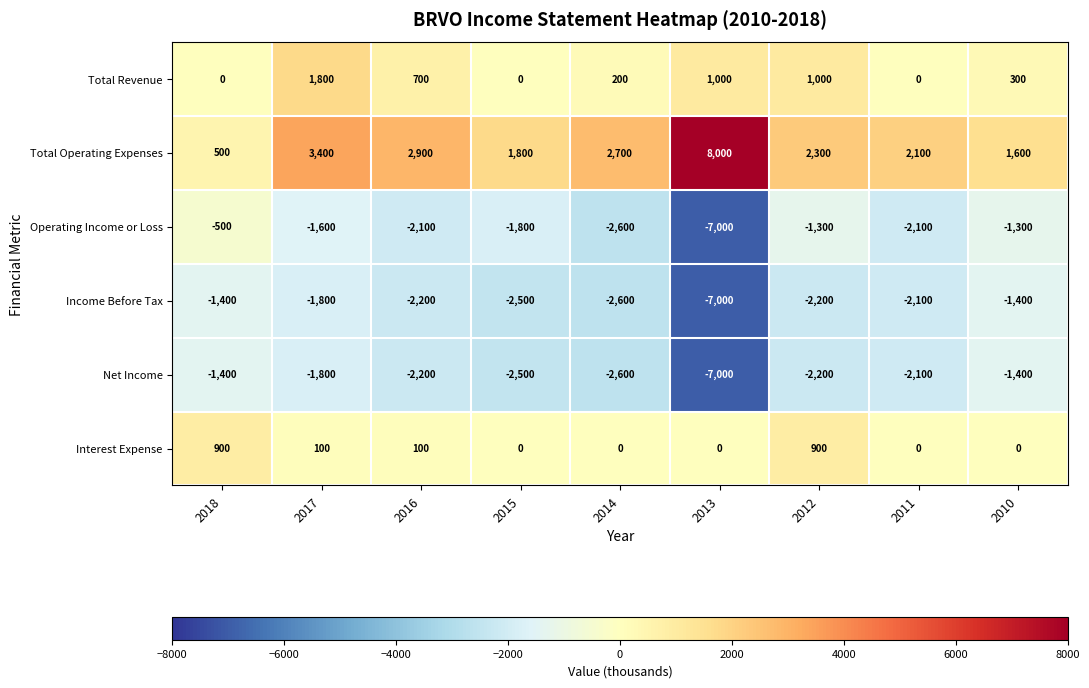

The value of Interest Expense at 2013 is 382. True or false?

False